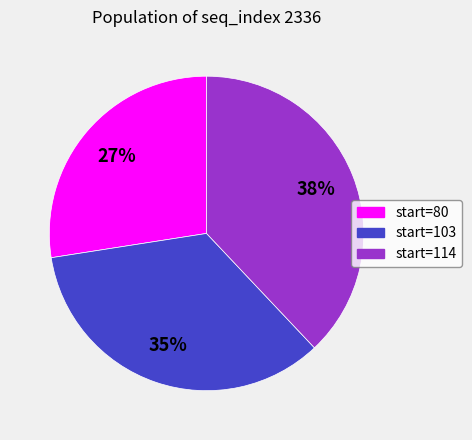

How many segments does this pie chart have?

3